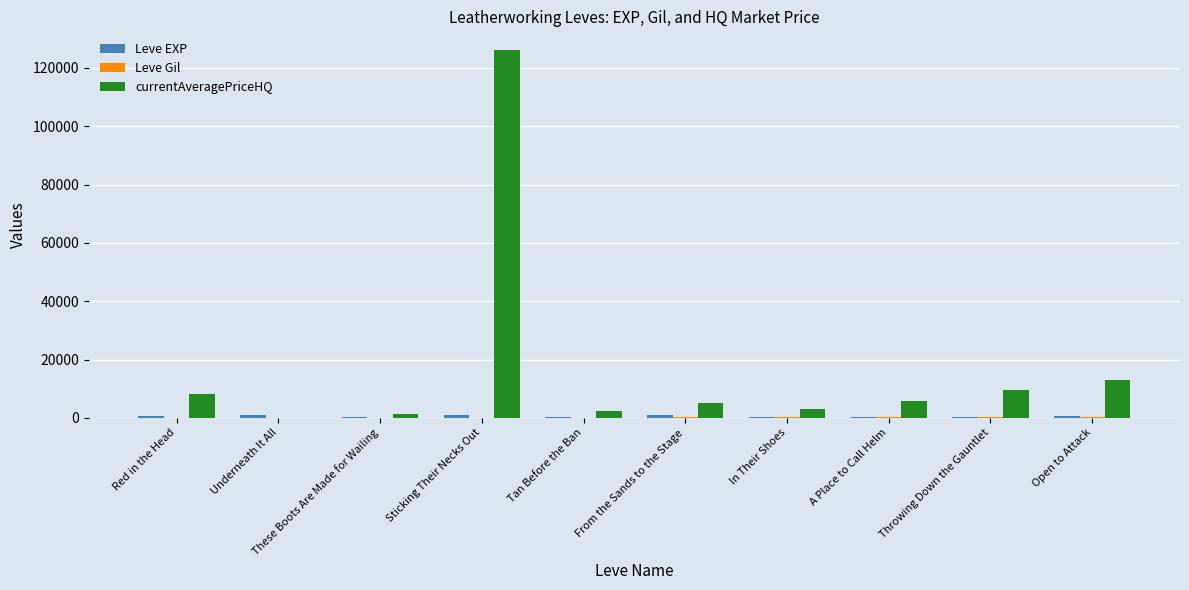

How many groups of bars are there?

10